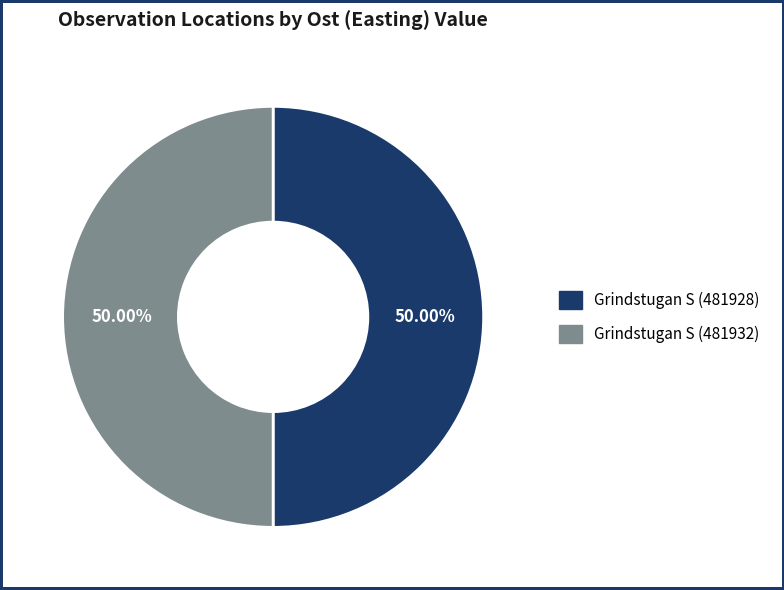

Do Grindstugan S (481928) and Grindstugan S (481932) together represent more than half of the pie?

Yes